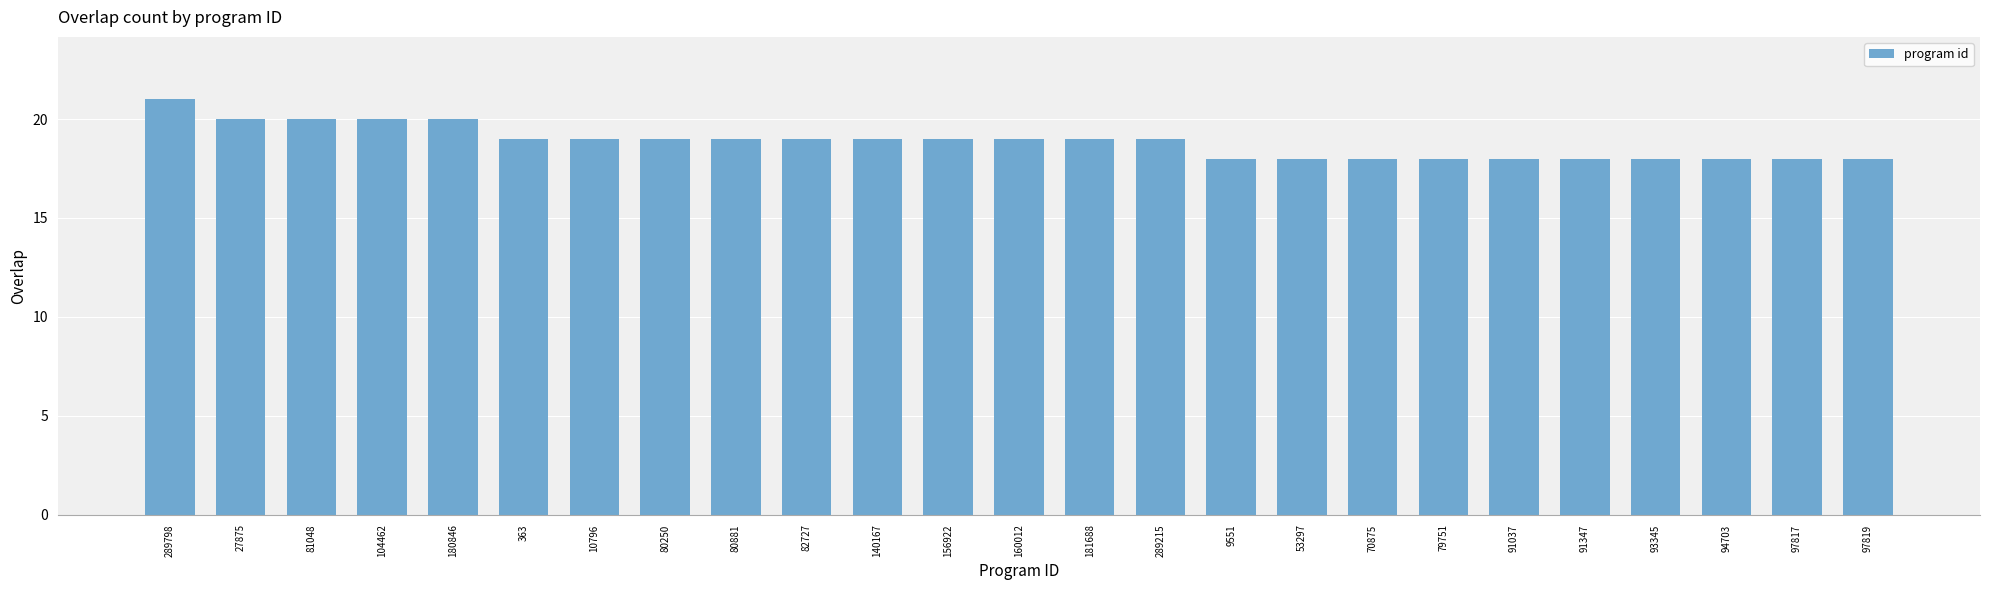

The chart shows a value of 32 at 289215. True or false?

False